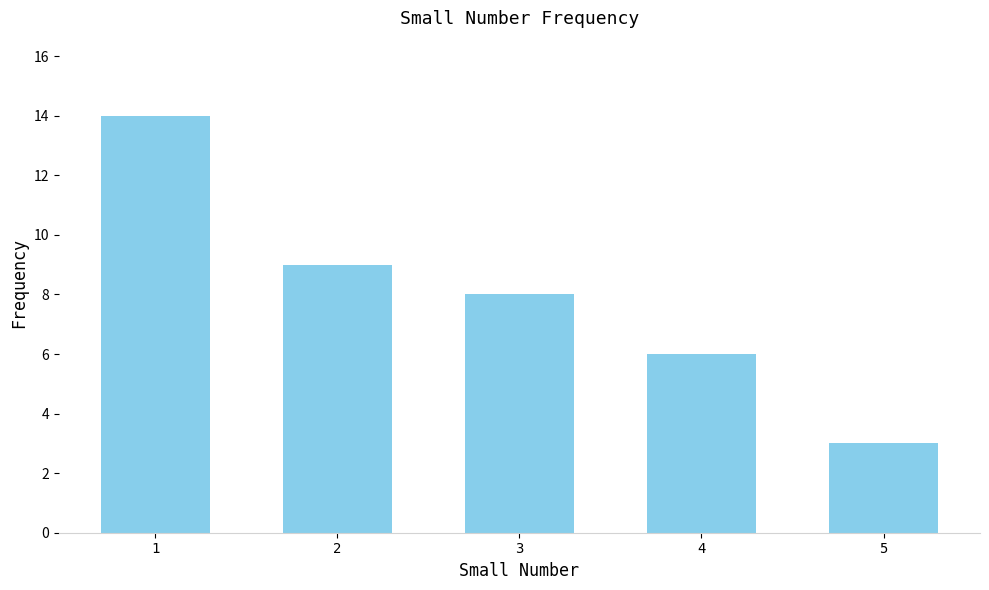

List the labels in order of value, smallest first.

5, 4, 3, 2, 1